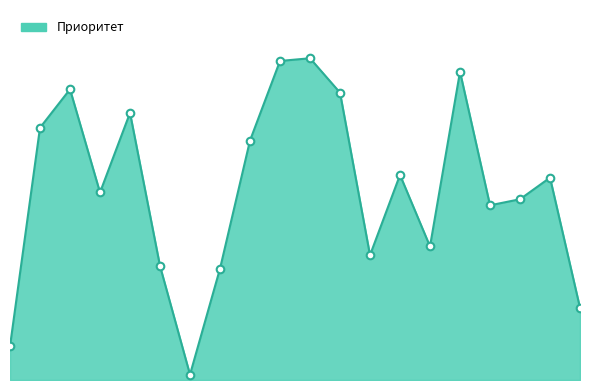

Is this an area chart (filled region under the line)?

Yes